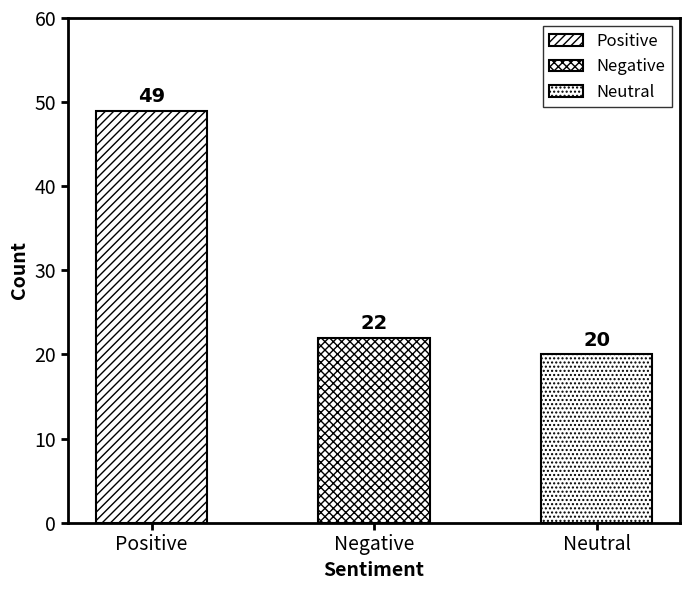

Reading left to right, what are all the values shown in this chart?

Positive=49	Negative=22	Neutral=20